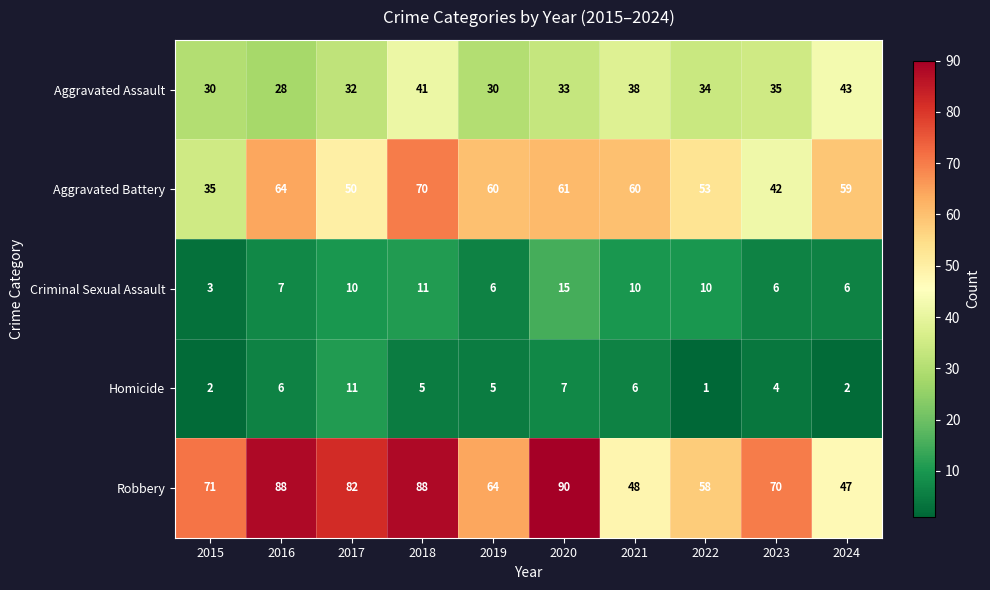

At which category does the chart reach its peak across all series?

2020